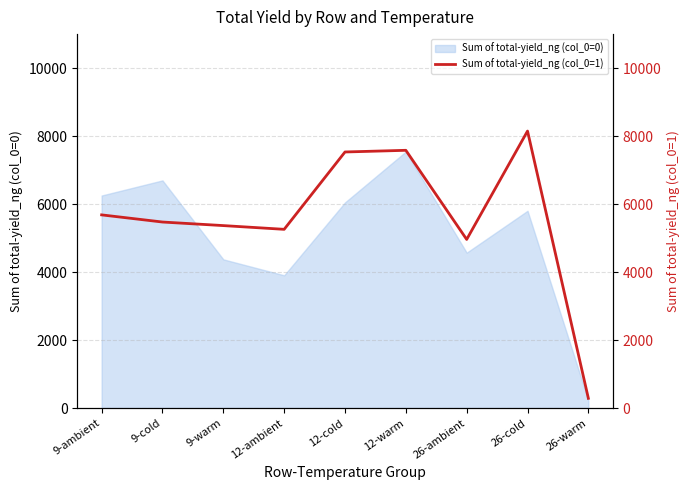

What is the value of the 6th point from the left?

7579.8